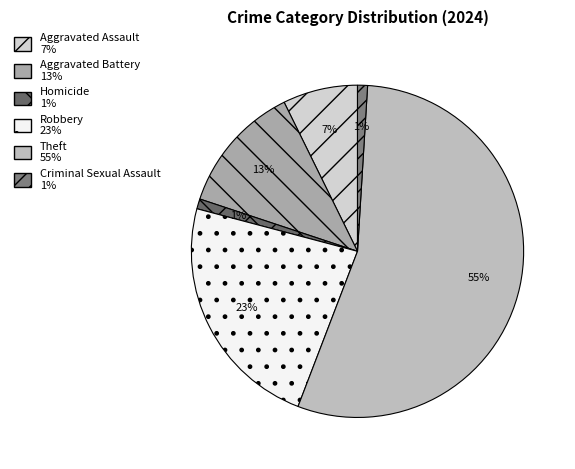

To the nearest percent, what is the difference between the largest and smallest slice percentages?

54%